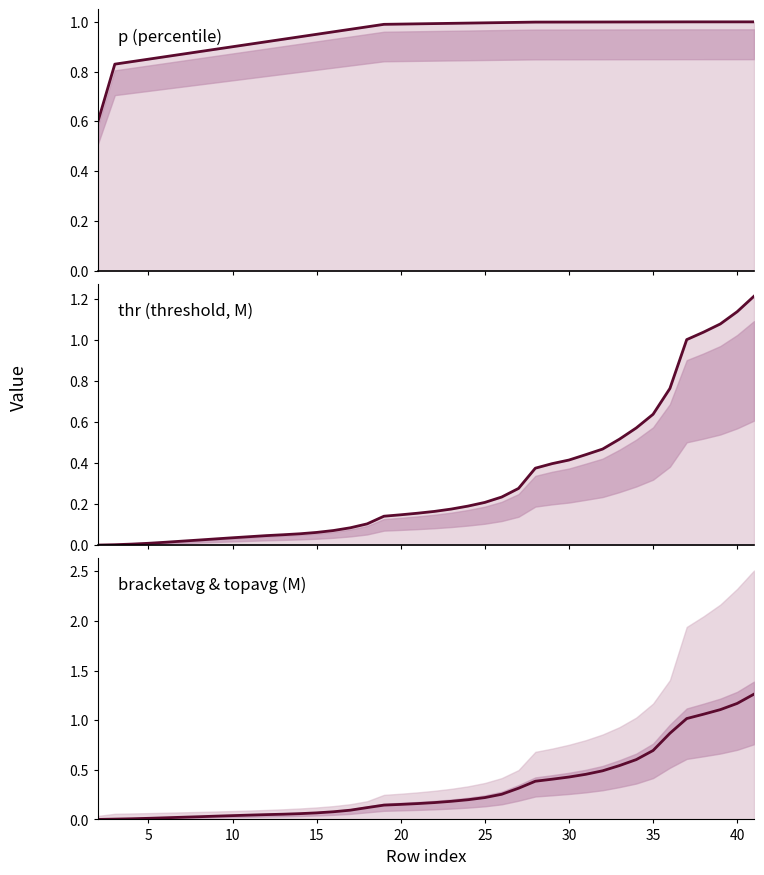

True or false: p has more than 1 interior local peaks.

False